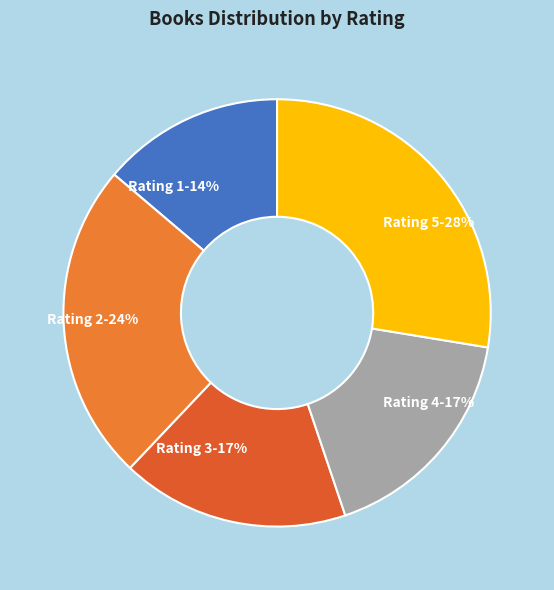

Between Rating 3 and Rating 1, which is larger?

Rating 3